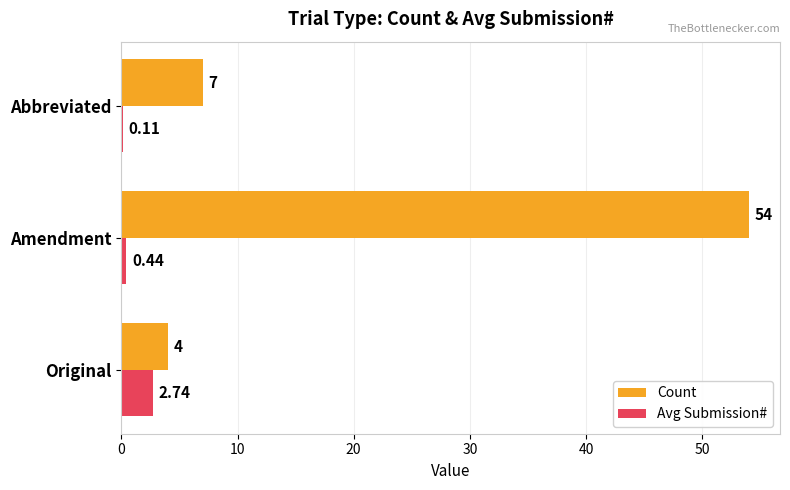

Which series has the largest range (max minus min)?

Count